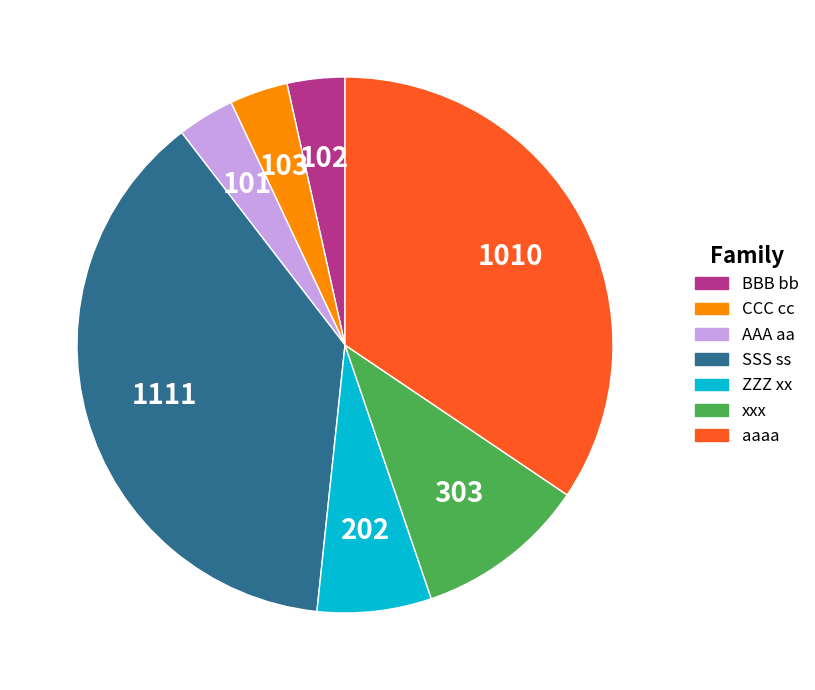

Approximately how many times larger is the value at CCC cc compared to BBB bb?

1.0